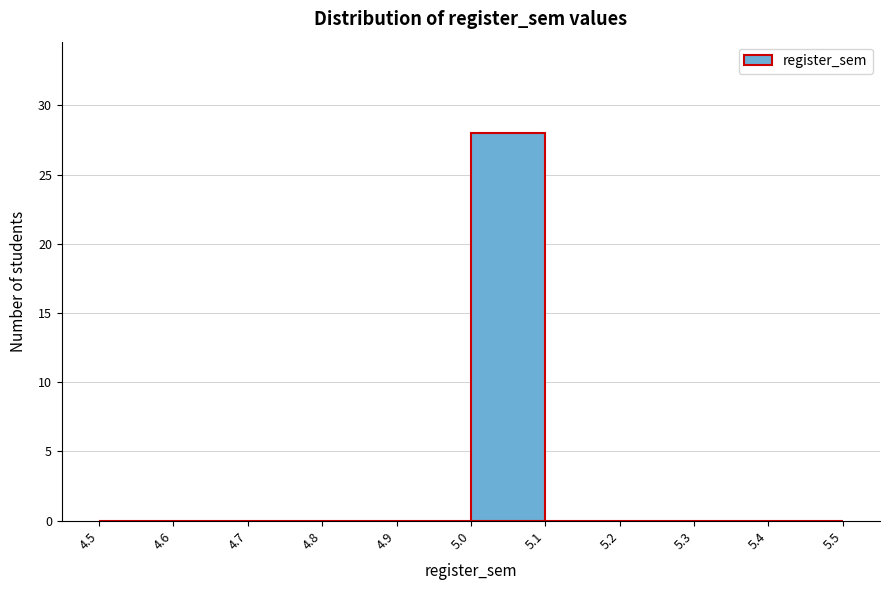

Reading left to right, list every bar in this chart as the range it spans on the x-axis followed by its height. The values are not printed on the chart, so give them approximately, as read against the axis.

4.5 to 4.6: 0
4.6 to 4.7: 0
4.7 to 4.8: 0
4.8 to 4.9: 0
4.9 to 5.0: 0
5.0 to 5.1: 28
5.1 to 5.2: 0
5.2 to 5.3: 0
5.3 to 5.4: 0
5.4 to 5.5: 0